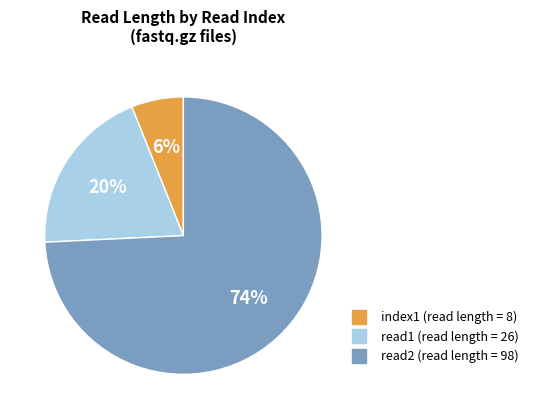

Is there a majority slice in this chart?

Yes